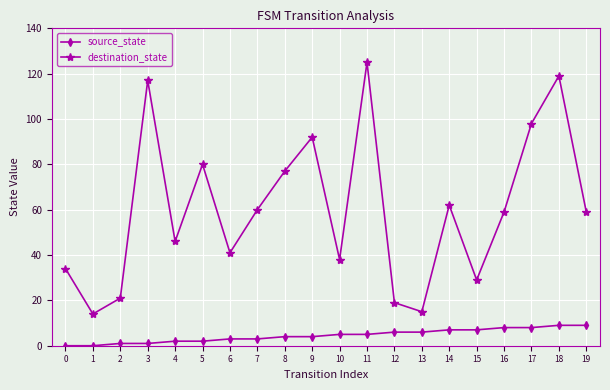

The value of destination_state at 4 is 46. True or false?

True